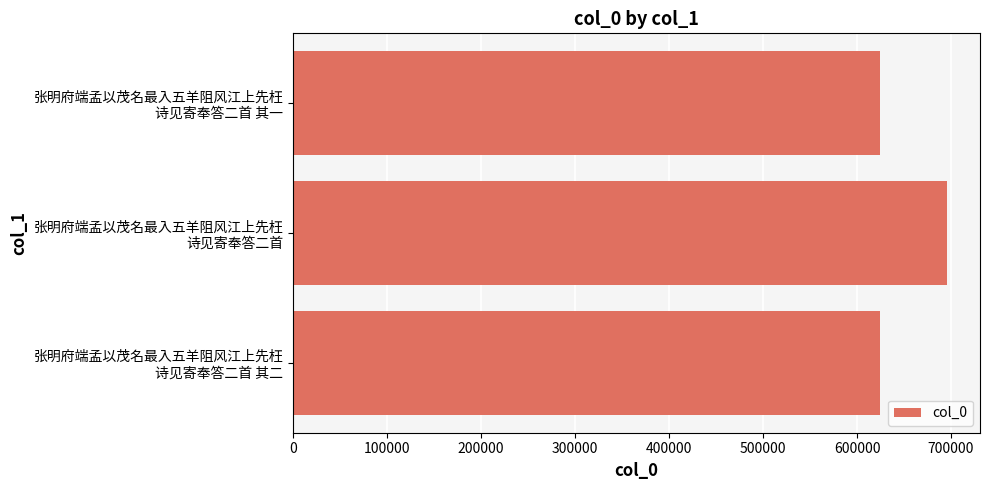

Which label corresponds to the largest value in the chart?

张明府端孟以茂名最入五羊阻风江上先枉
诗见寄奉答二首